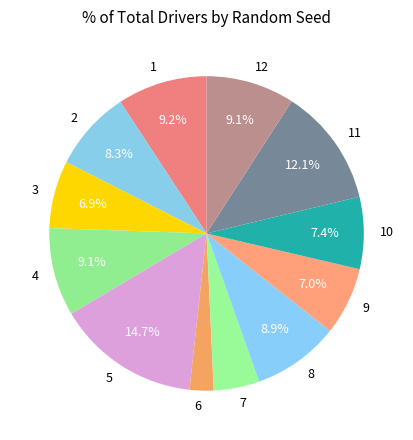

How many segments does this pie chart have?

12